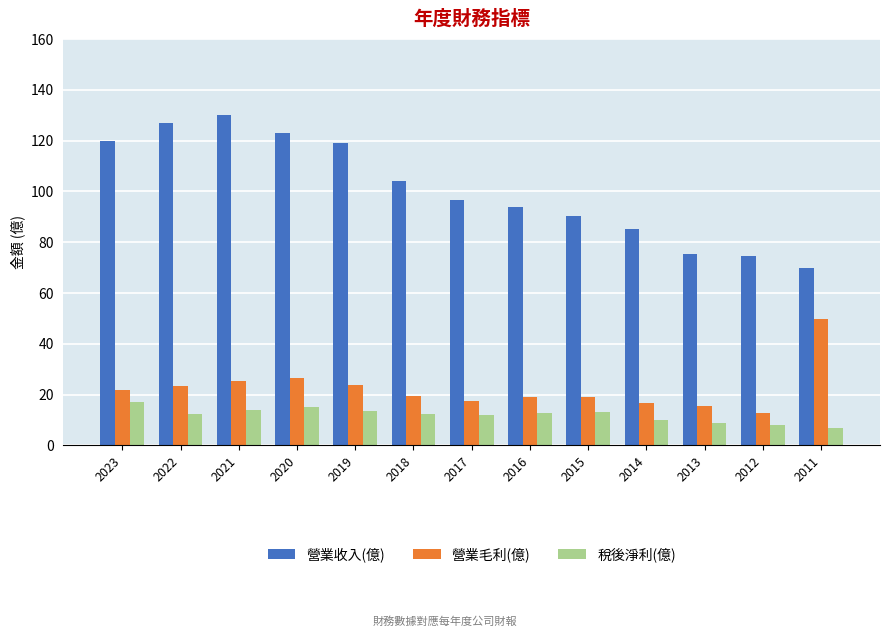

How many bars are there in total?

39